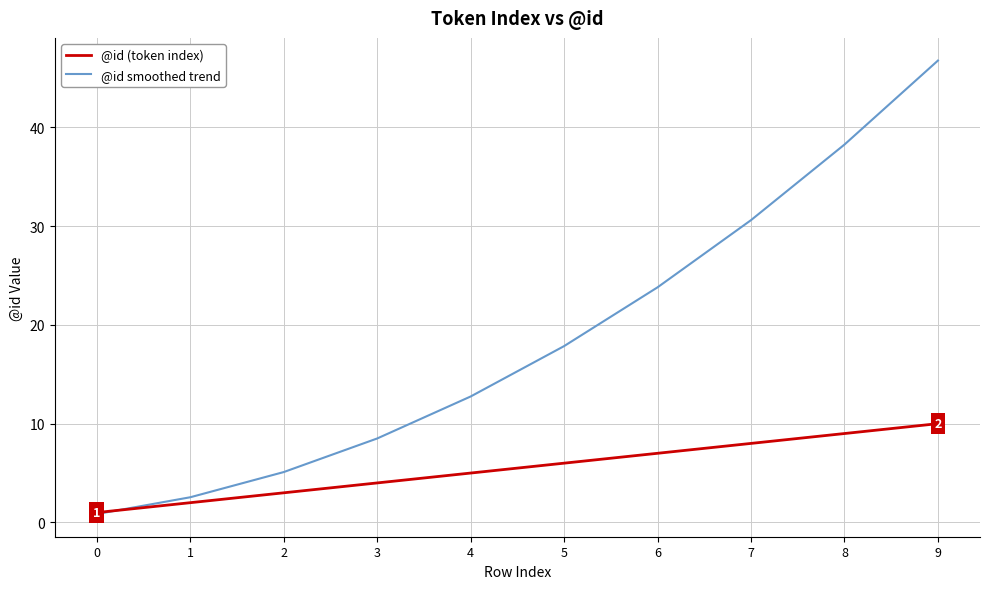

At which category does the chart reach its peak across all series?

9